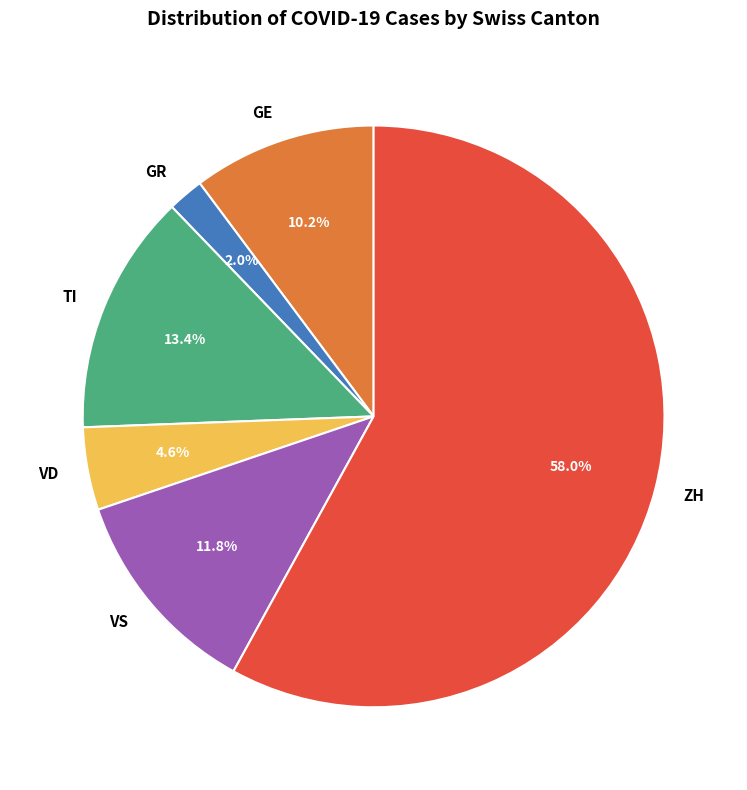

Does any single category account for the majority?

Yes